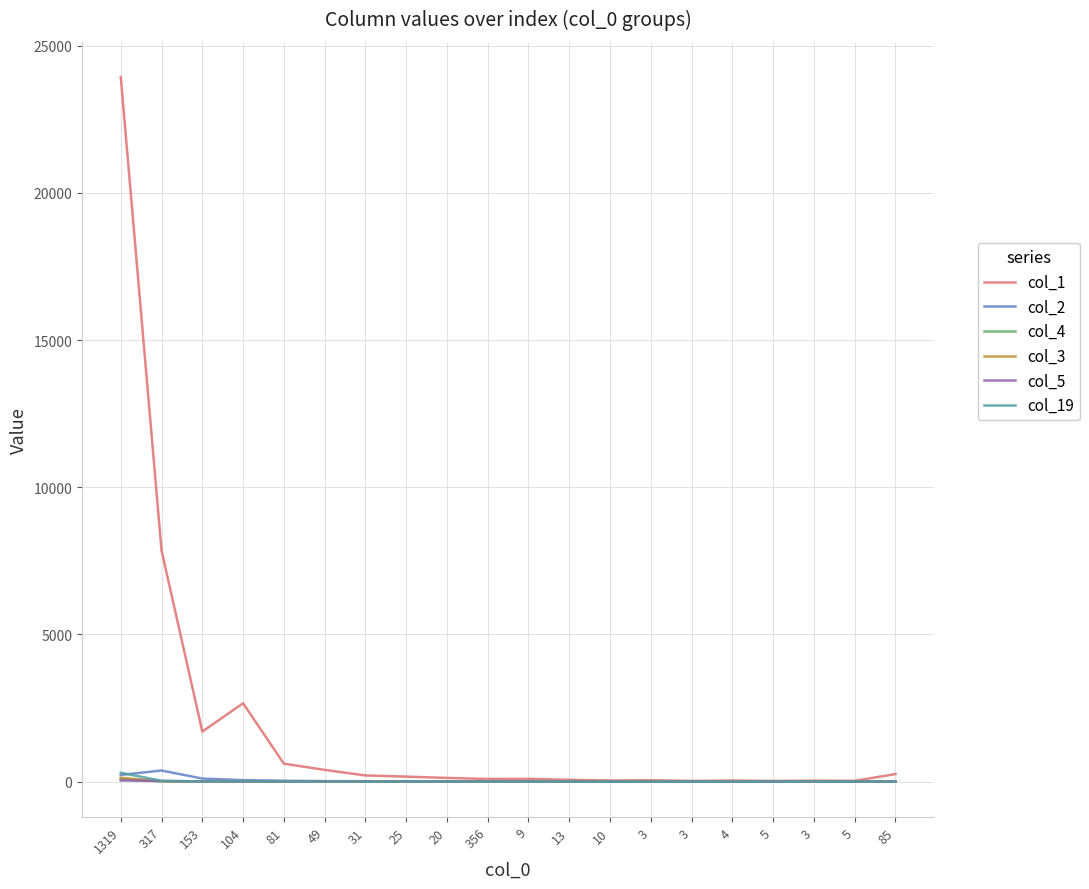

Reading left to right, what are all the values shown in this chart?

col_1: 1319=23932	317=7851	153=1699	104=2661	81=609	49=398	31=209	25=169	20=125	356=89	9=92	13=60	10=37	3=45	3=23	4=35	5=22	3=32	5=26	85=255
col_2: 1319=227	317=376	153=103	104=50	81=28	49=16	31=13	25=6	20=5	356=7	9=11	13=2	10=6	3=5	3=2	4=1	5=2	3=1	5=1	85=6
col_4: 1319=87	317=8	153=5	104=11	81=7	49=5	31=2	25=5	20=3	356=2	9=1	13=1	10=2	3=0	3=1	4=0	5=0	3=1	5=1	85=4
col_3: 1319=131	317=11	153=10	104=15	81=3	49=3	31=2	25=2	20=1	356=0	9=3	13=2	10=2	3=1	3=0	4=0	5=3	3=2	5=1	85=1
col_5: 1319=38	317=21	153=5	104=4	81=5	49=1	31=1	25=4	20=3	356=0	9=0	13=0	10=0	3=0	3=0	4=0	5=0	3=1	5=0	85=3
col_19: 1319=301	317=27	153=4	104=10	81=1	49=0	31=0	25=0	20=0	356=1	9=0	13=0	10=0	3=0	3=0	4=0	5=0	3=0	5=0	85=2